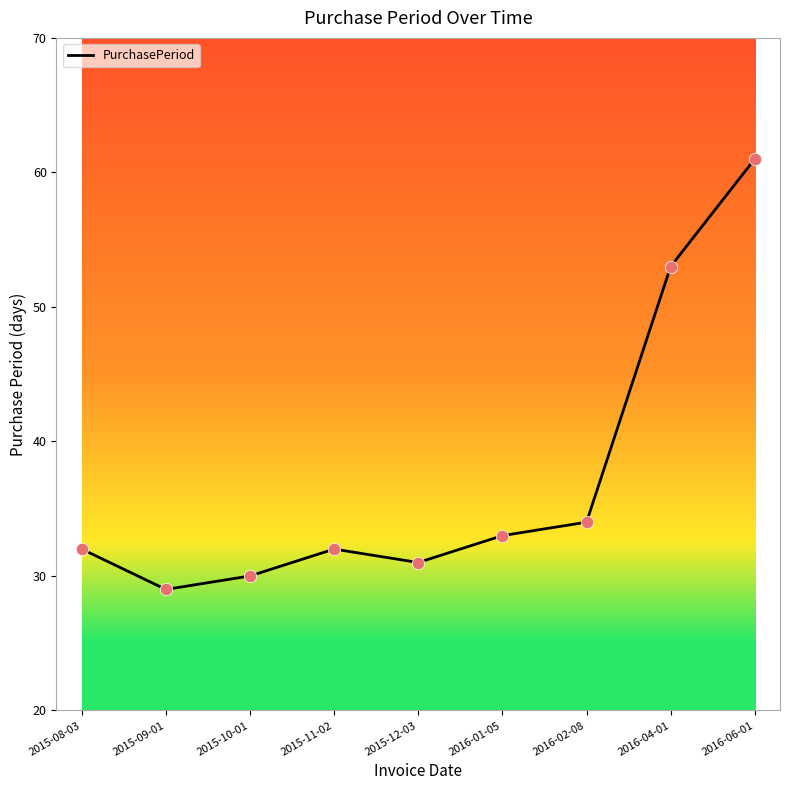

What is the change in value from 2015-09-01 to 2016-04-01?

+24